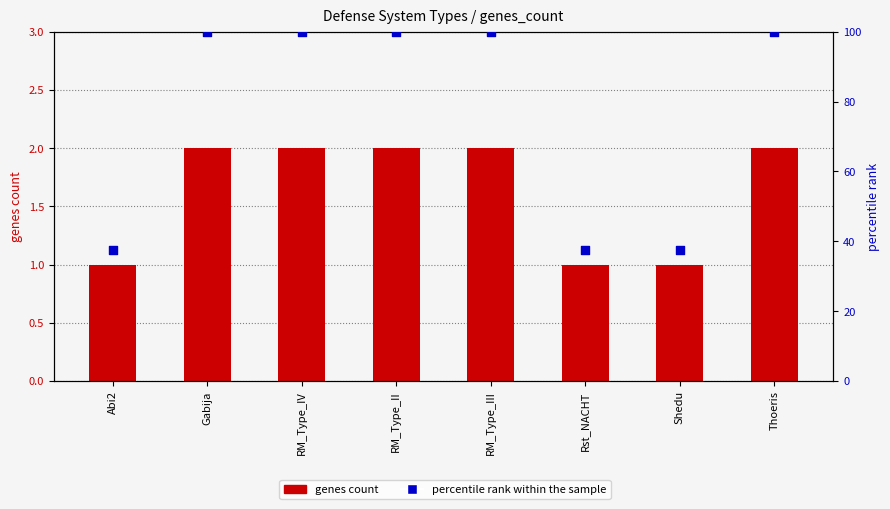

Which series reaches the maximum Y coordinate?

percentile rank within the sample